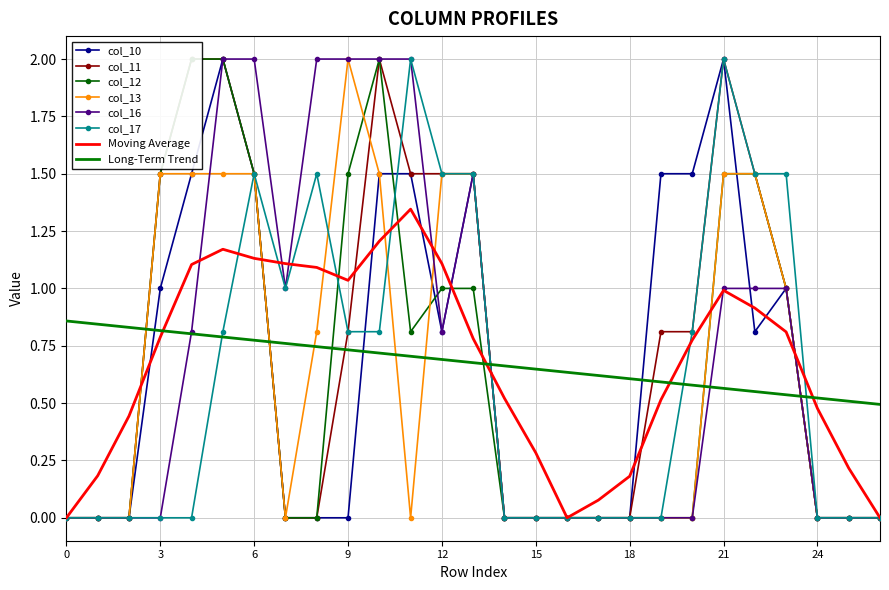

How many lines are shown in the chart?

6